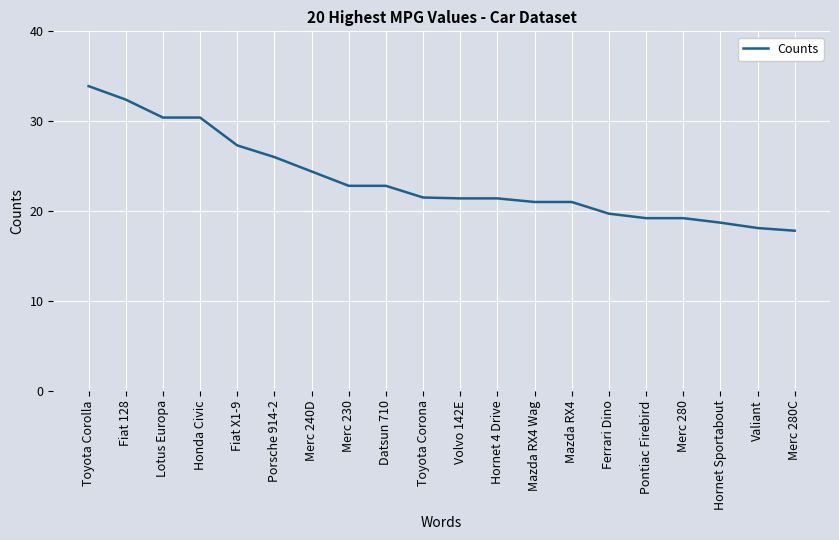

What is the sum of all values?

469.4